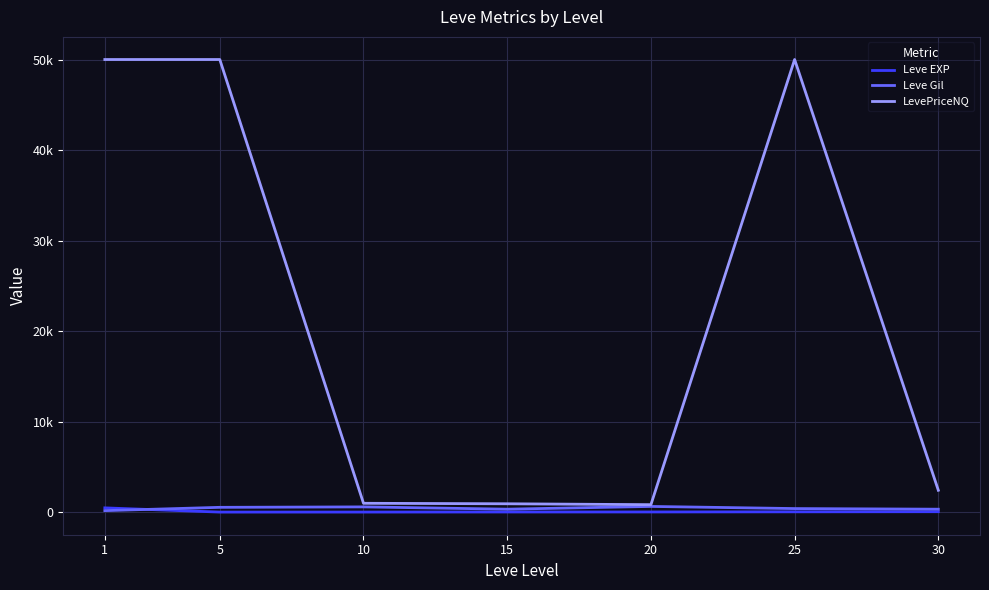

Is the value of LevePriceNQ at 5 greater than the value of Leve Gil at 25?

Yes